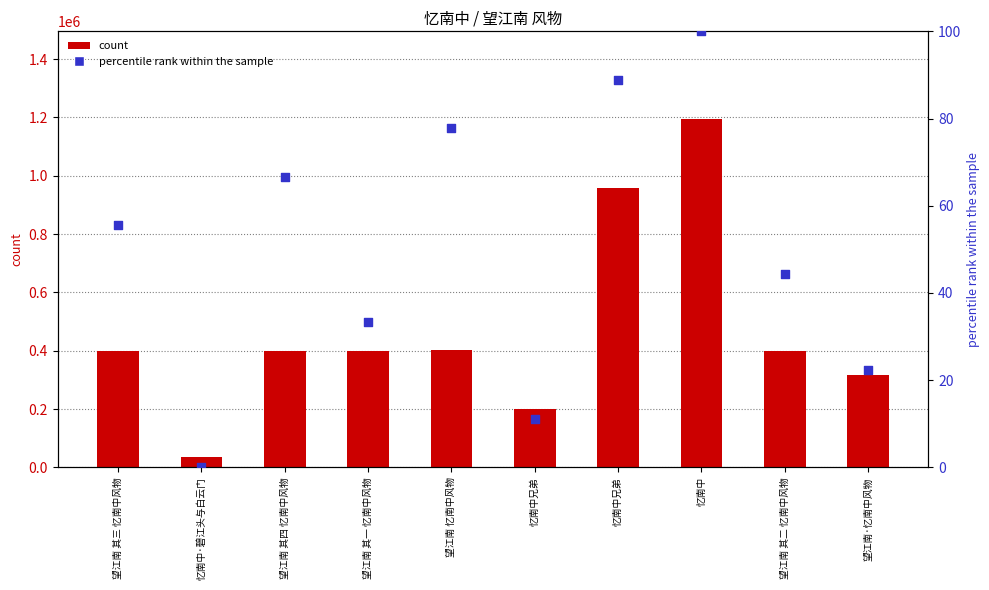

Is the value of count at 忆南中兄弟 greater than the value of percentile rank within the sample at 望江南 其一 忆南中风物?

Yes